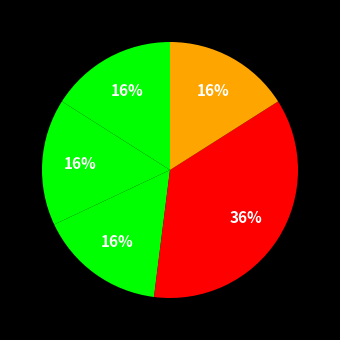

To the nearest percent, what is the difference between the largest and smallest slice percentages?

20%